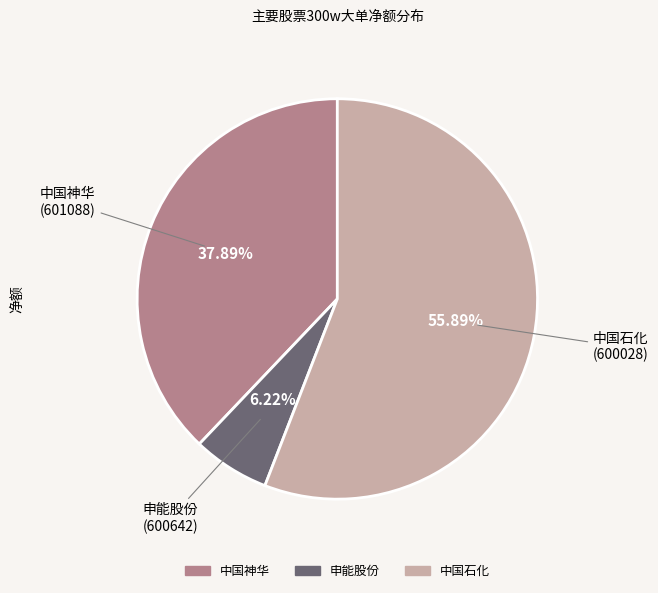

Which has a higher value, 申能股份 or 中国神华?

中国神华